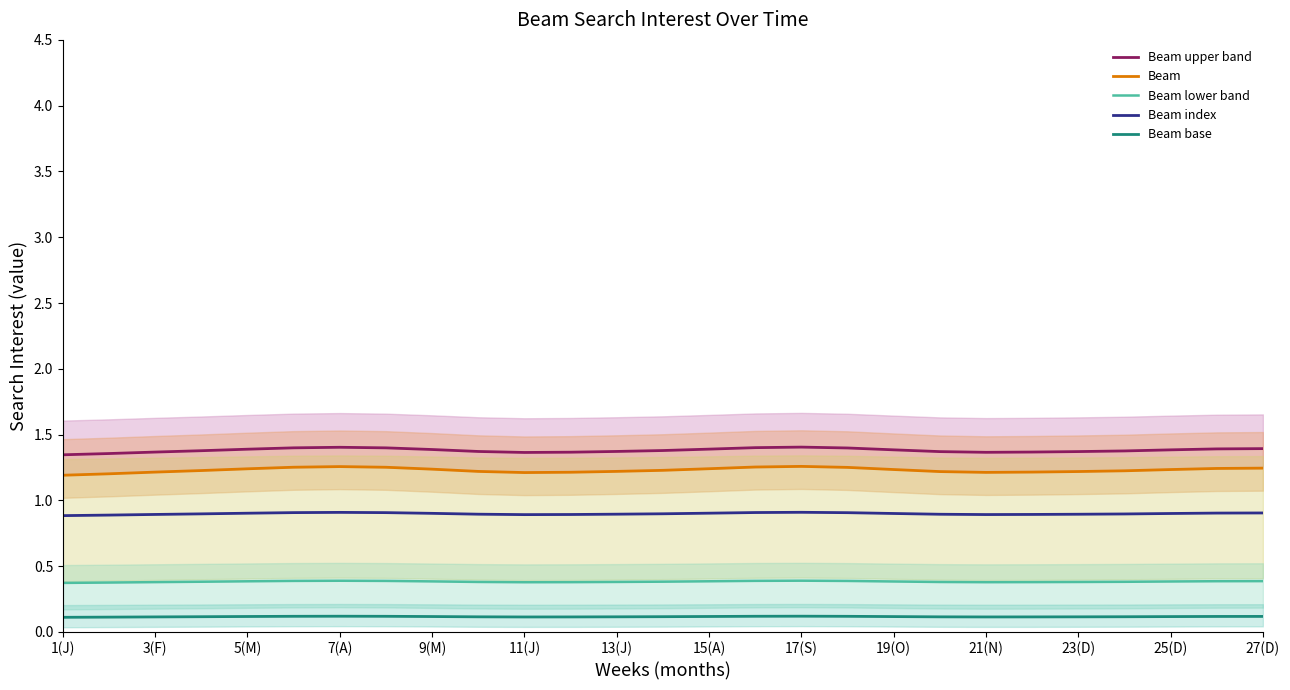

Reading left to right, list all the values displayed in this chart.

Beam upper band: 1.3	1.4	1.4	1.4	1.4	1.4	1.4	1.4	1.4	1.4	1.4	1.4	1.4	1.4	1.4	1.4	1.4	1.4	1.4	1.4	1.4	1.4	1.4	1.4	1.4	1.4	1.4
Beam: 1.2	1.2	1.2	1.2	1.2	1.3	1.3	1.3	1.2	1.2	1.2	1.2	1.2	1.2	1.2	1.3	1.3	1.3	1.2	1.2	1.2	1.2	1.2	1.2	1.2	1.2	1.2
Beam lower band: 0.4	0.4	0.4	0.4	0.4	0.4	0.4	0.4	0.4	0.4	0.4	0.4	0.4	0.4	0.4	0.4	0.4	0.4	0.4	0.4	0.4	0.4	0.4	0.4	0.4	0.4	0.4
Beam index: 0.9	0.9	0.9	0.9	0.9	0.9	0.9	0.9	0.9	0.9	0.9	0.9	0.9	0.9	0.9	0.9	0.9	0.9	0.9	0.9	0.9	0.9	0.9	0.9	0.9	0.9	0.9
Beam base: 0.1	0.1	0.1	0.1	0.1	0.1	0.1	0.1	0.1	0.1	0.1	0.1	0.1	0.1	0.1	0.1	0.1	0.1	0.1	0.1	0.1	0.1	0.1	0.1	0.1	0.1	0.1